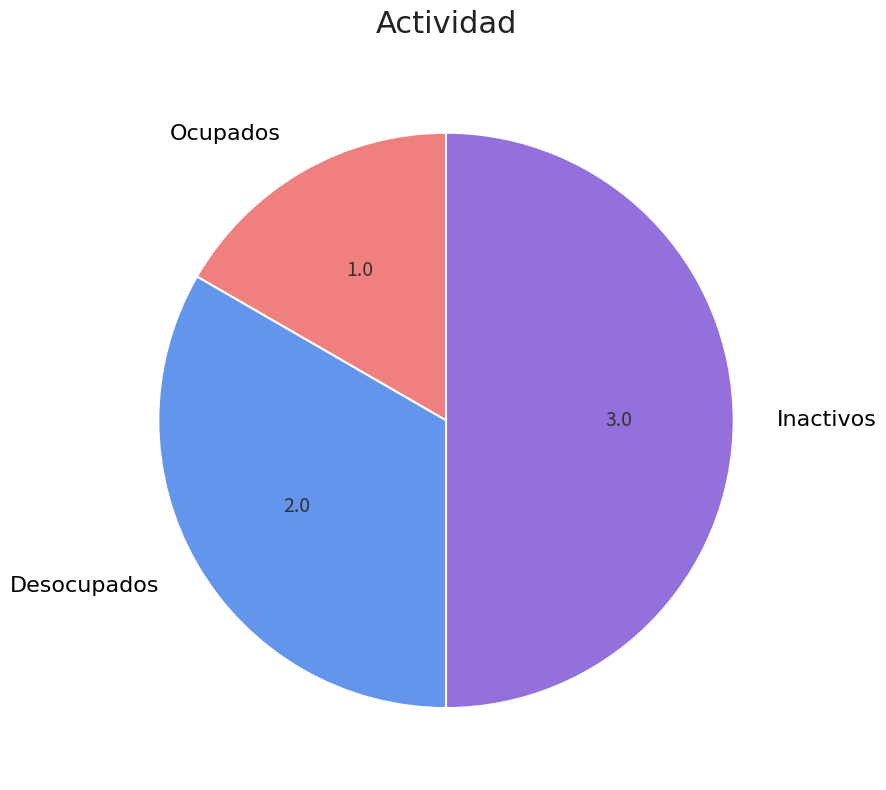

Between Desocupados and Ocupados, which is larger?

Desocupados